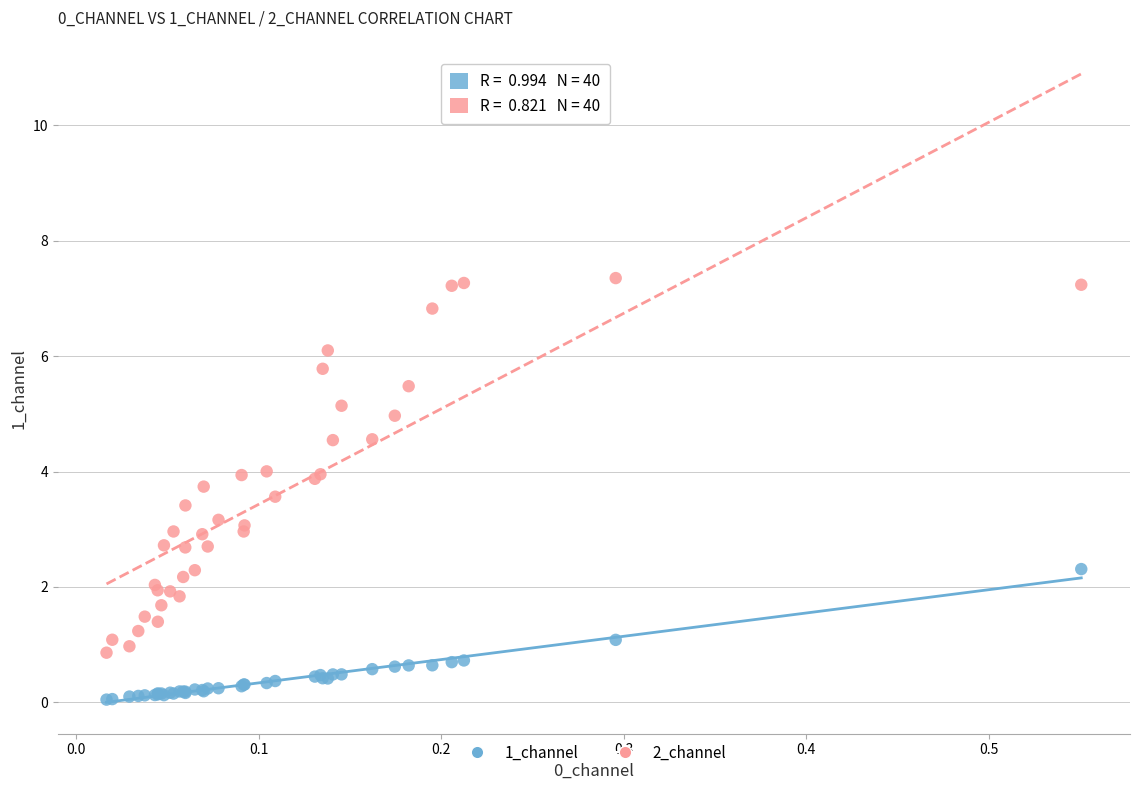

Which series contains the lowest Y value?

1_channel